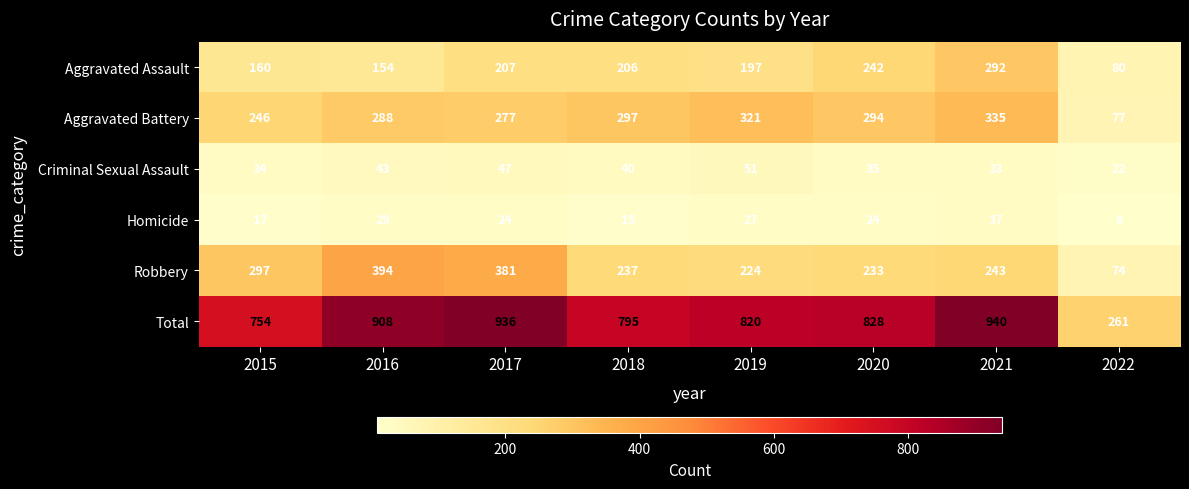

How many series are shown in this chart?

6